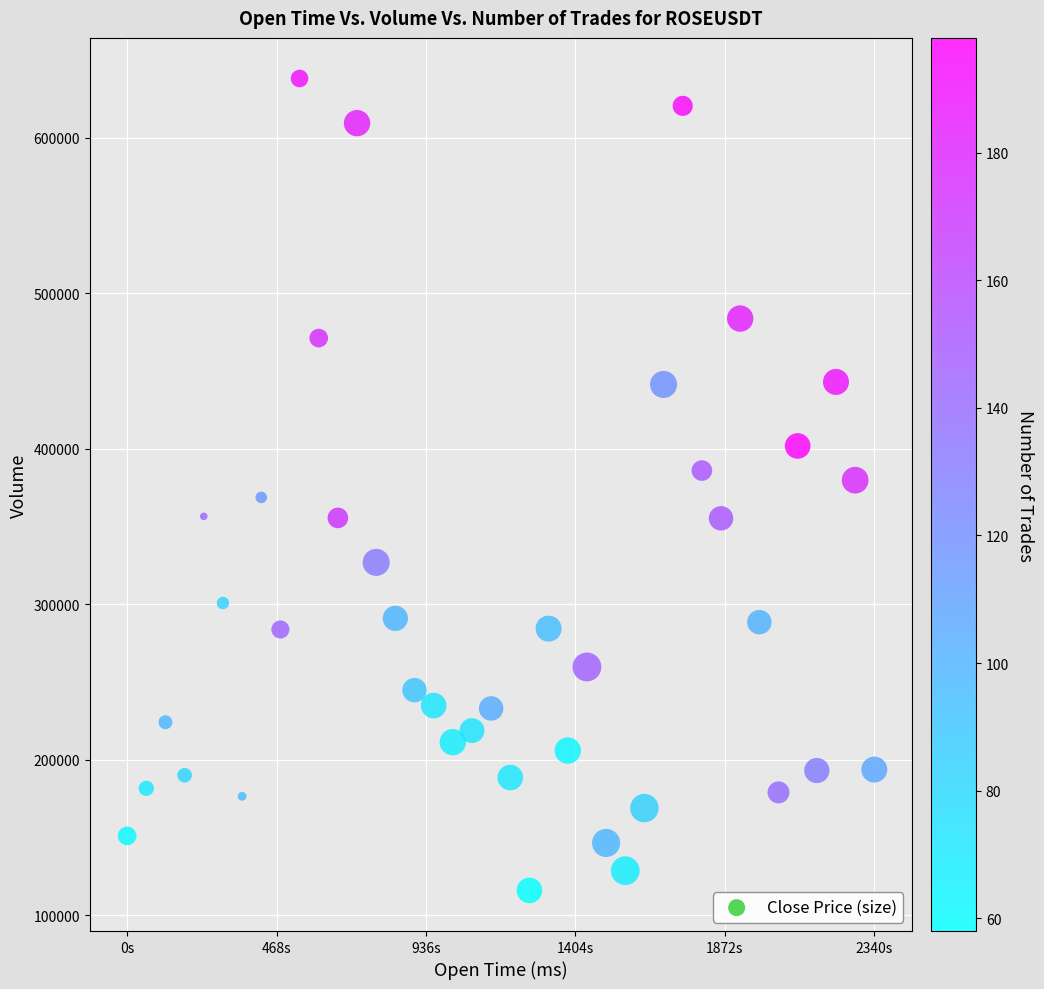

What is the range of X values (max minus min)?

2340000